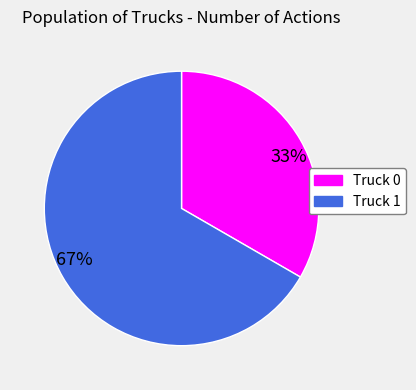

To the nearest percent, what is the combined percentage of 33% and 67%?

100%